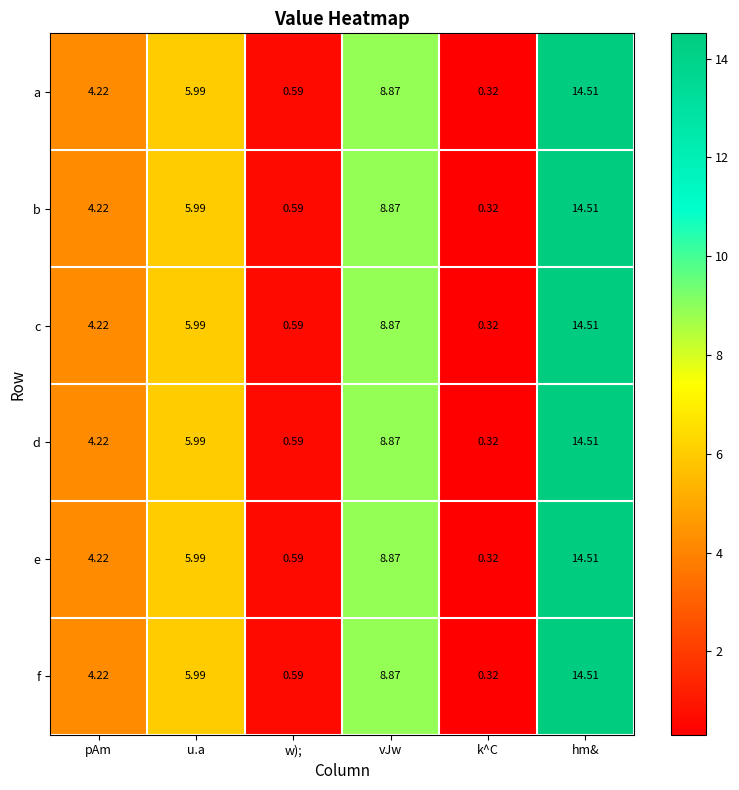

Which category has the lowest value across all series?

k^C